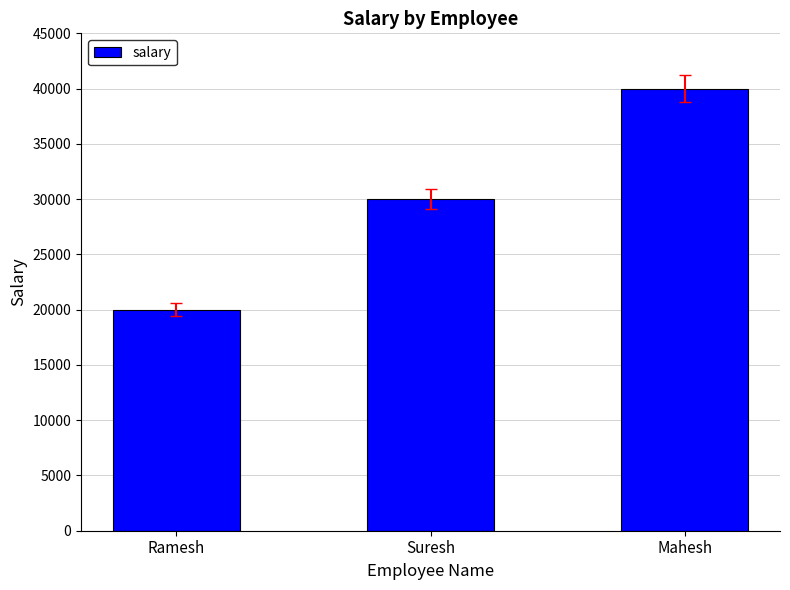

How many bars are there in total?

3